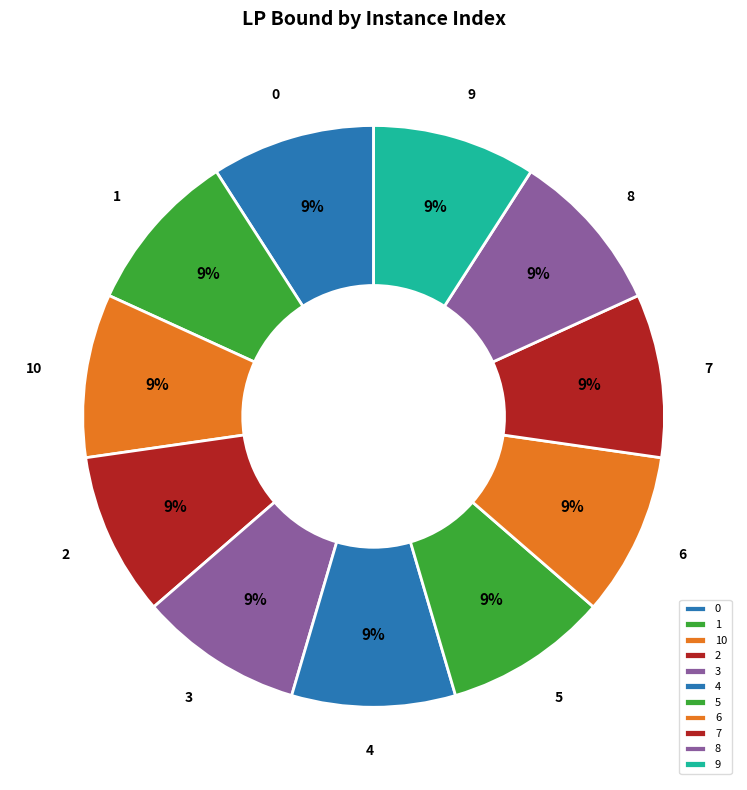

To the nearest percent, what is the average slice percentage?

9%